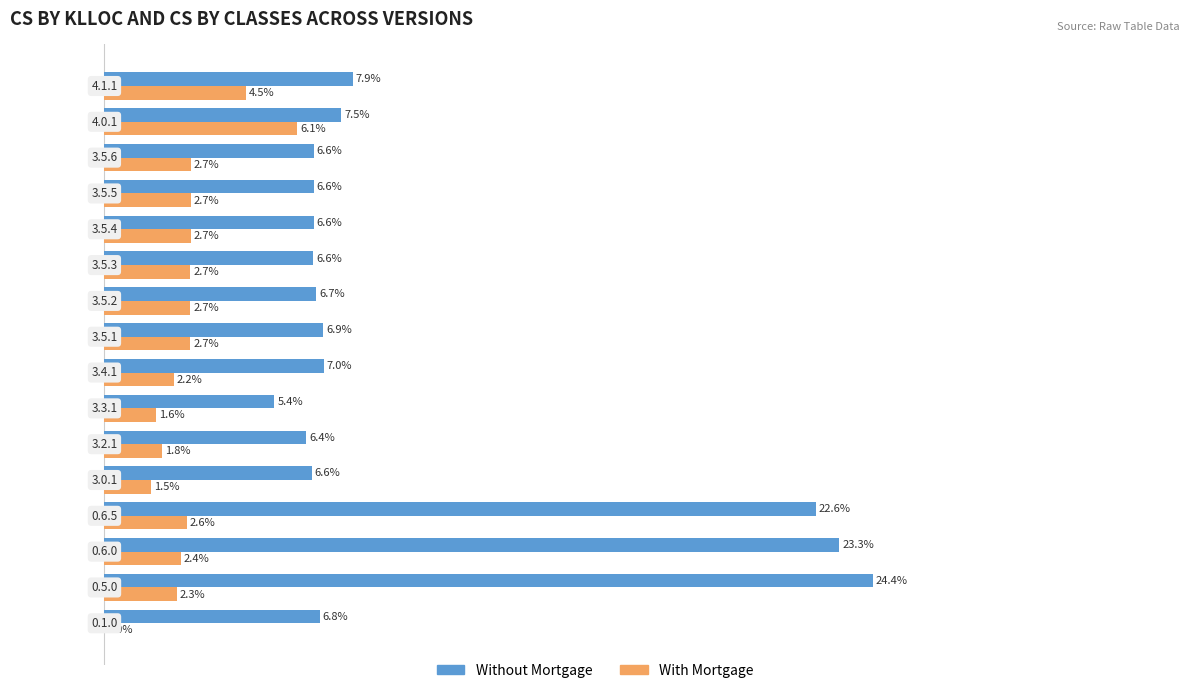

Which series has the largest total across all categories?

Without Mortgage